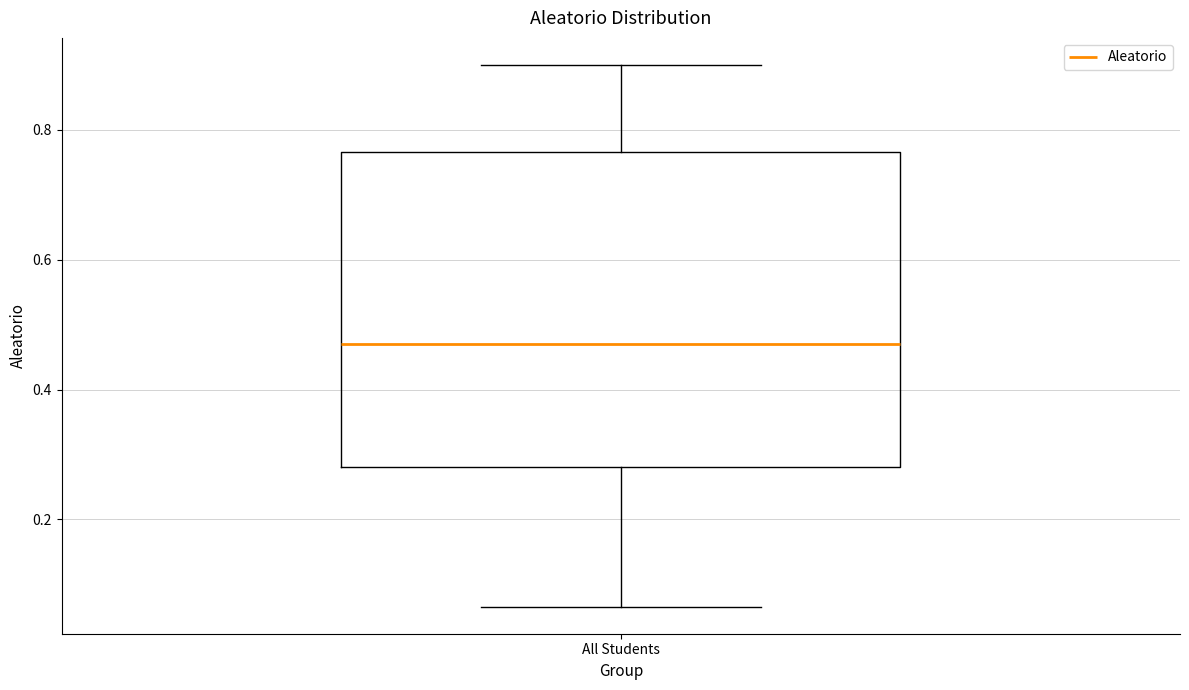

Read this box plot against the y-axis: the position of the median line, the range covered by the box, and the ends of both whiskers. The values are not printed on the chart, so give them approximately, as read against the axis.

median 0.46, box 0.28 to 0.76, whiskers 0.06 to 0.90